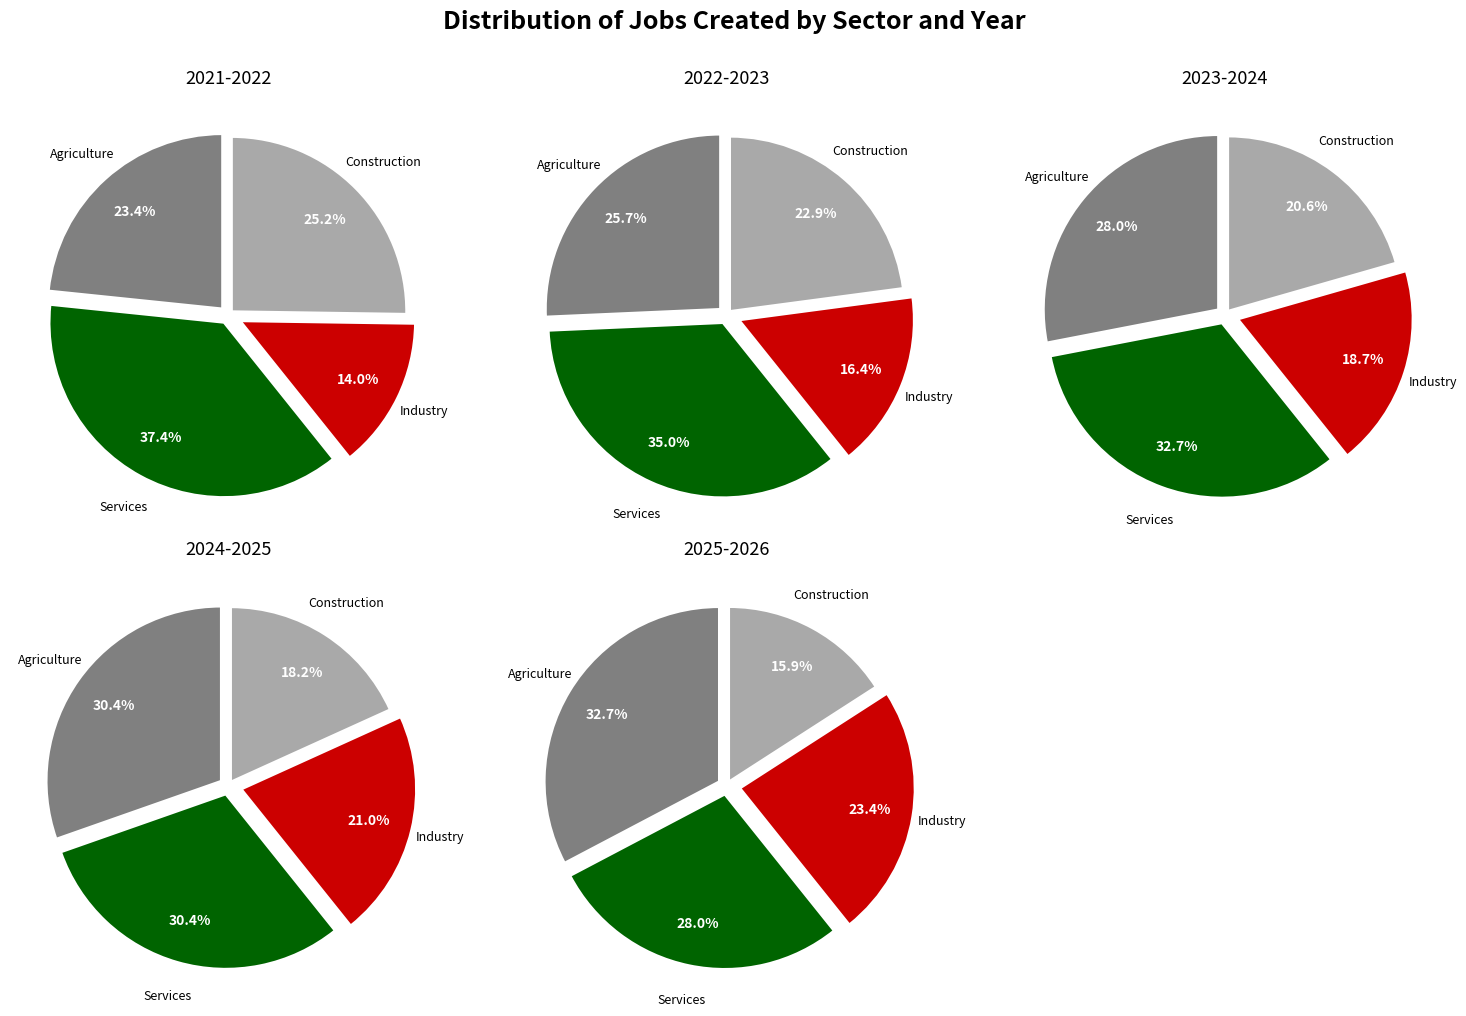

Rank the series at 2023-2024 from lowest to highest value.

Industry, Construction, Agriculture, Services